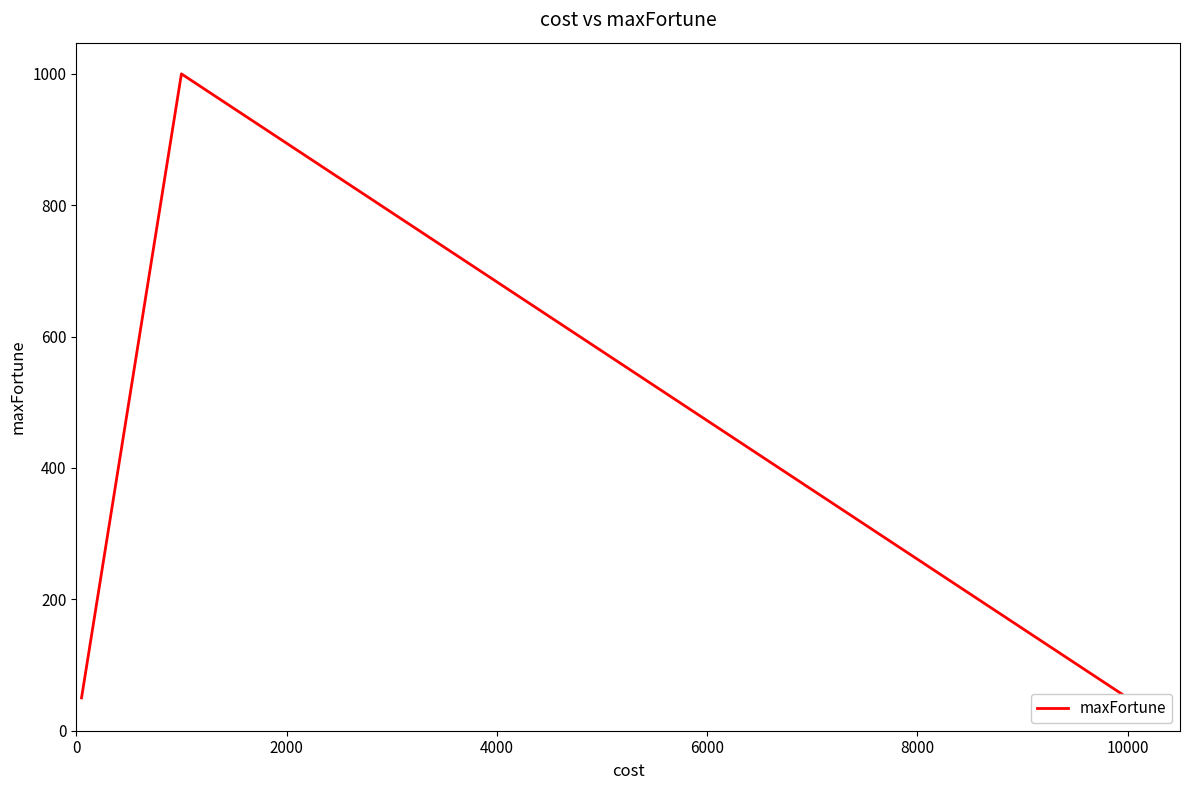

How many lines are shown in the chart?

1